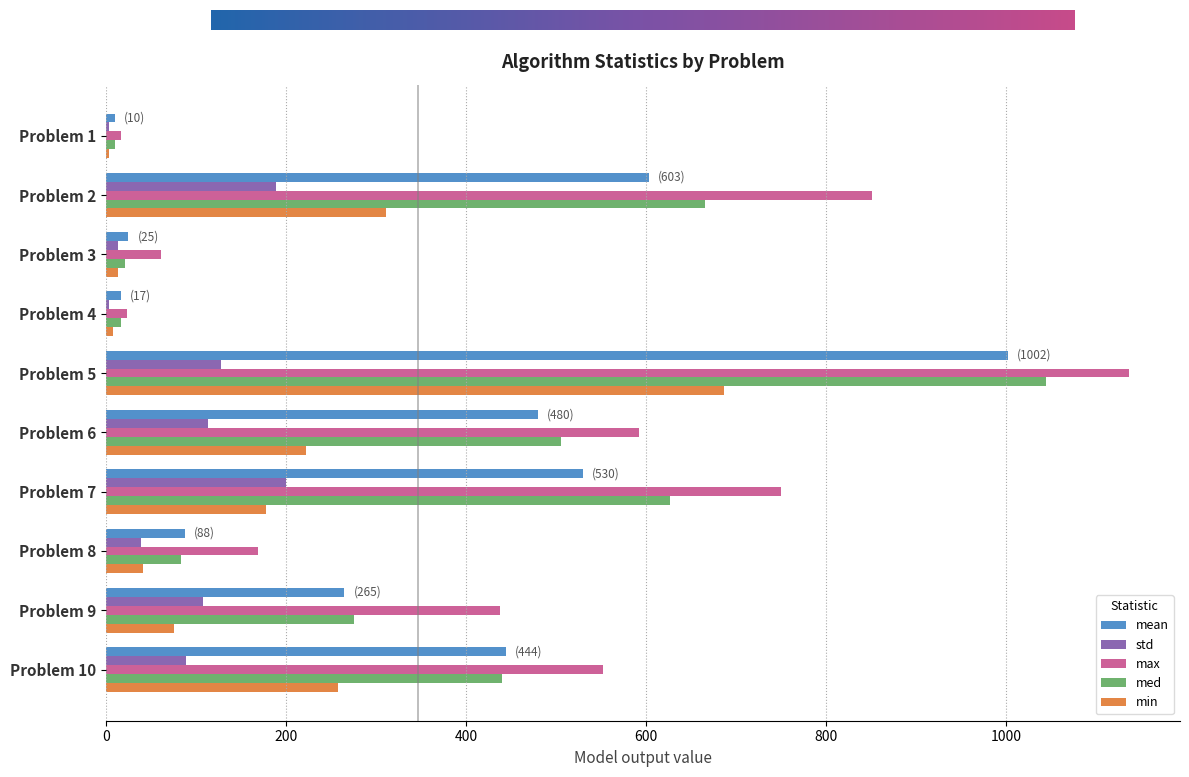

At which category does the chart reach its peak across all series?

Problem 5